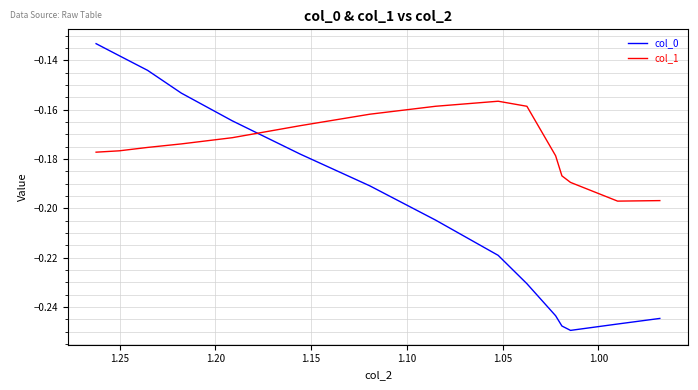

Is it true that col_1 equals -0.0 at 27?

False